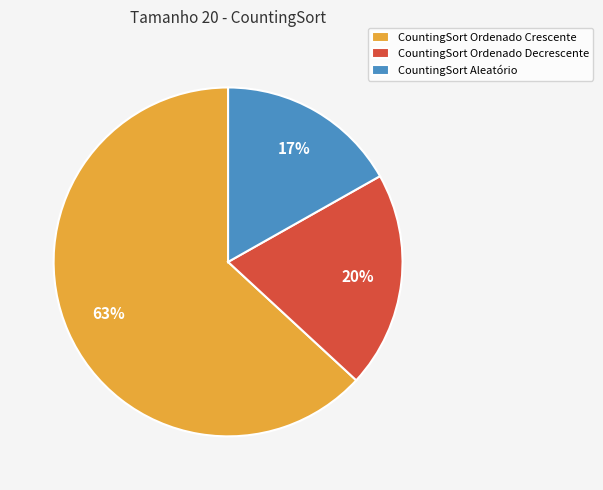

How many segments does this pie chart have?

3